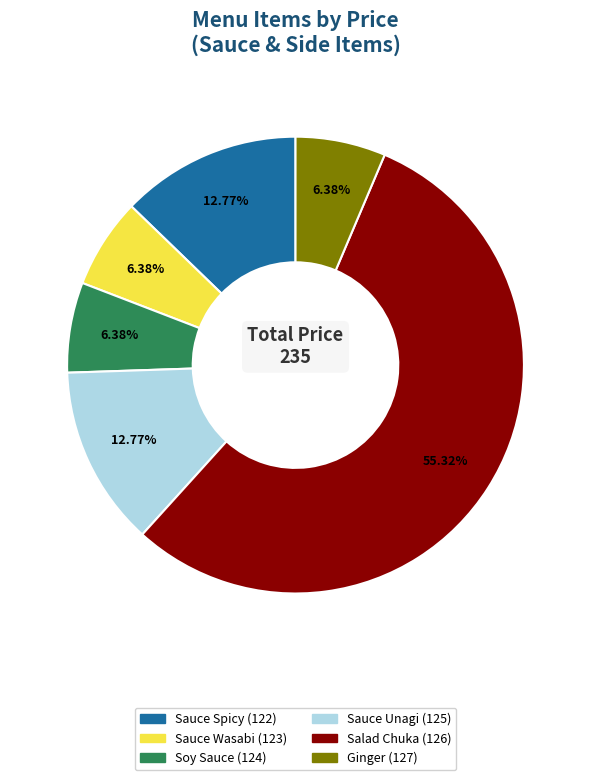

To the nearest percent, what is the difference between the largest and smallest slice percentages?

49%